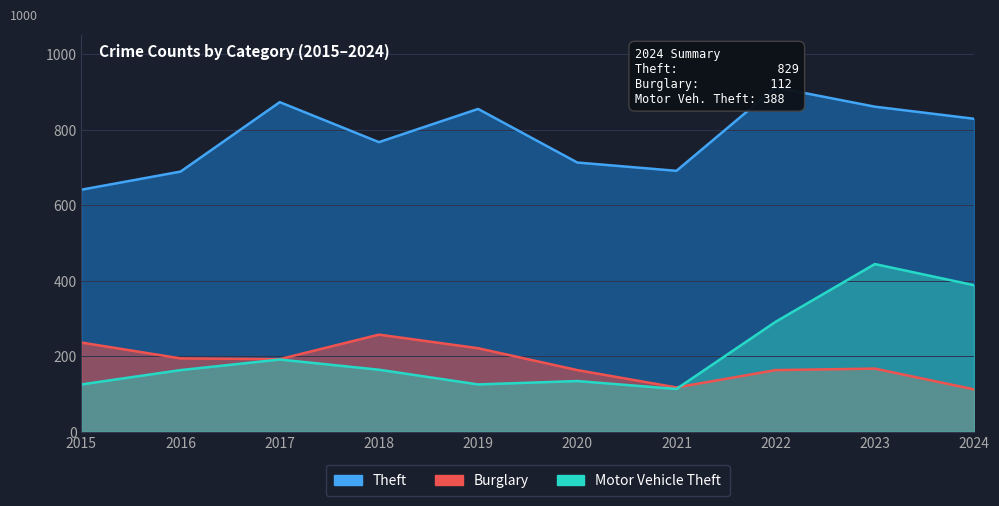

What are all the series names shown in the legend?

Theft, Burglary, Motor Vehicle Theft